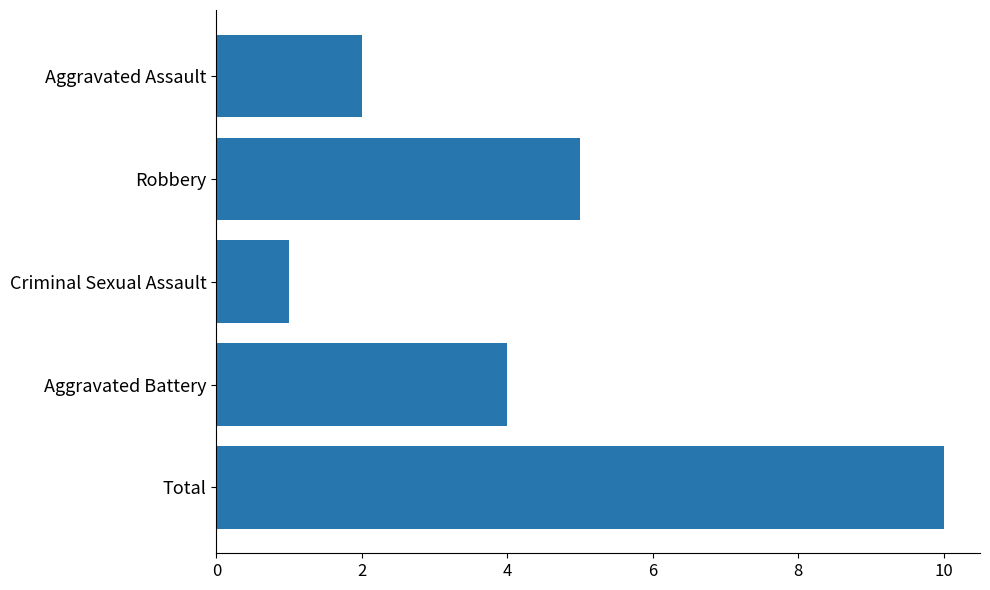

Rank the categories by value from highest to lowest.

Total, Robbery, Aggravated Battery, Aggravated Assault, Criminal Sexual Assault